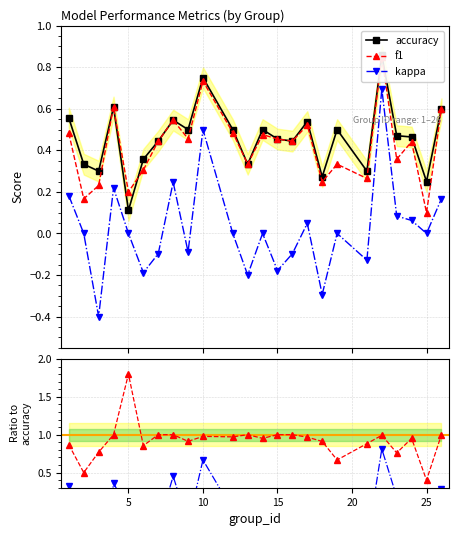

What is the sum of the accuracy values at 12 and 24?

1.0